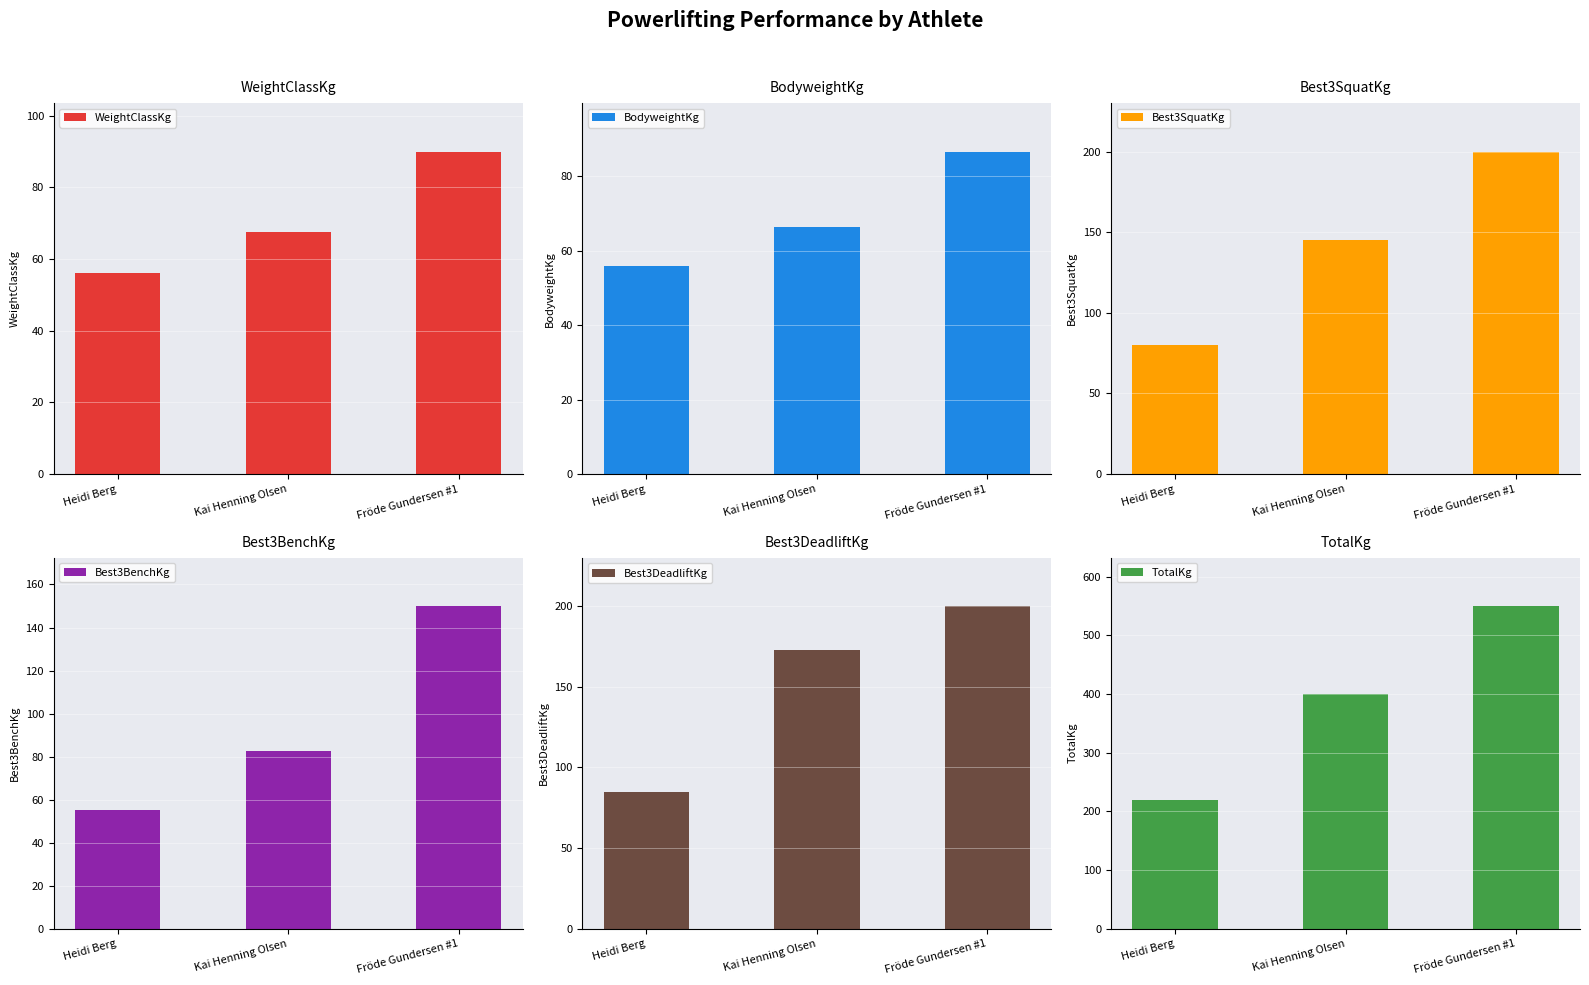

At Kai Henning Olsen, list the series in order from smallest to largest.

BodyweightKg, WeightClassKg, Best3BenchKg, Best3SquatKg, Best3DeadliftKg, TotalKg